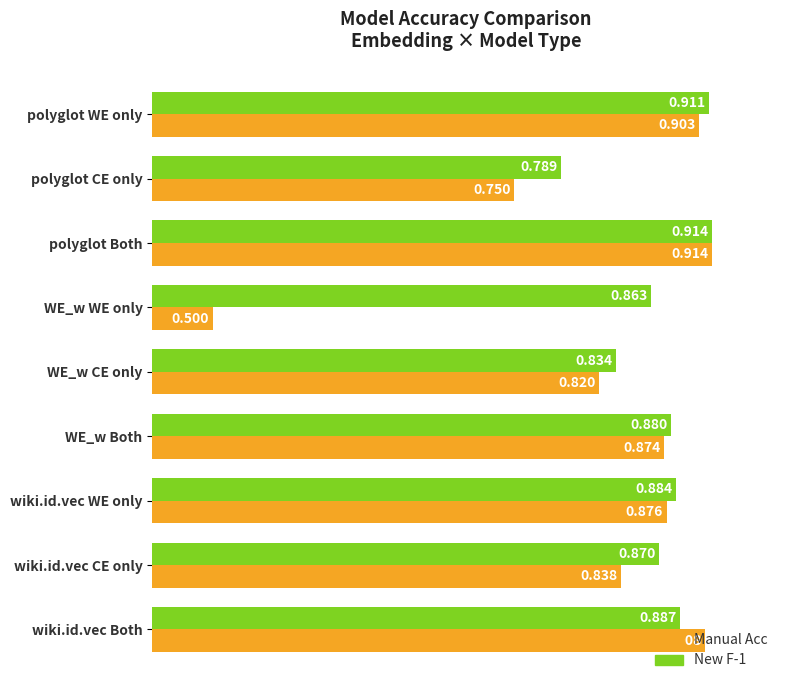

Which series has the largest range (max minus min)?

Manual Acc